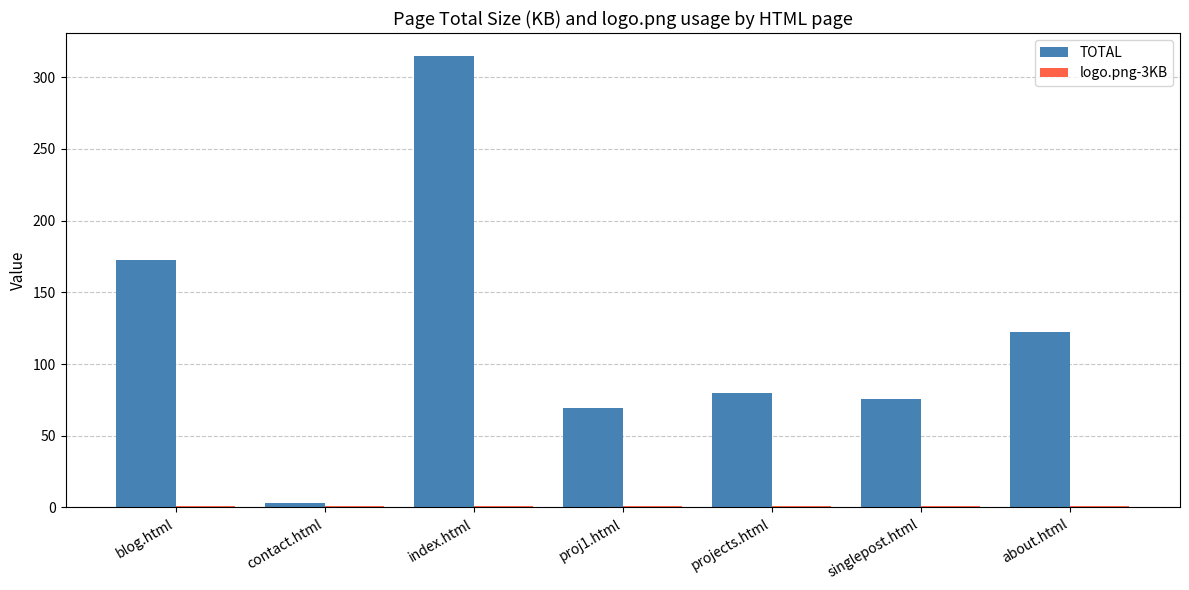

What position from the right is singlepost.html?

2